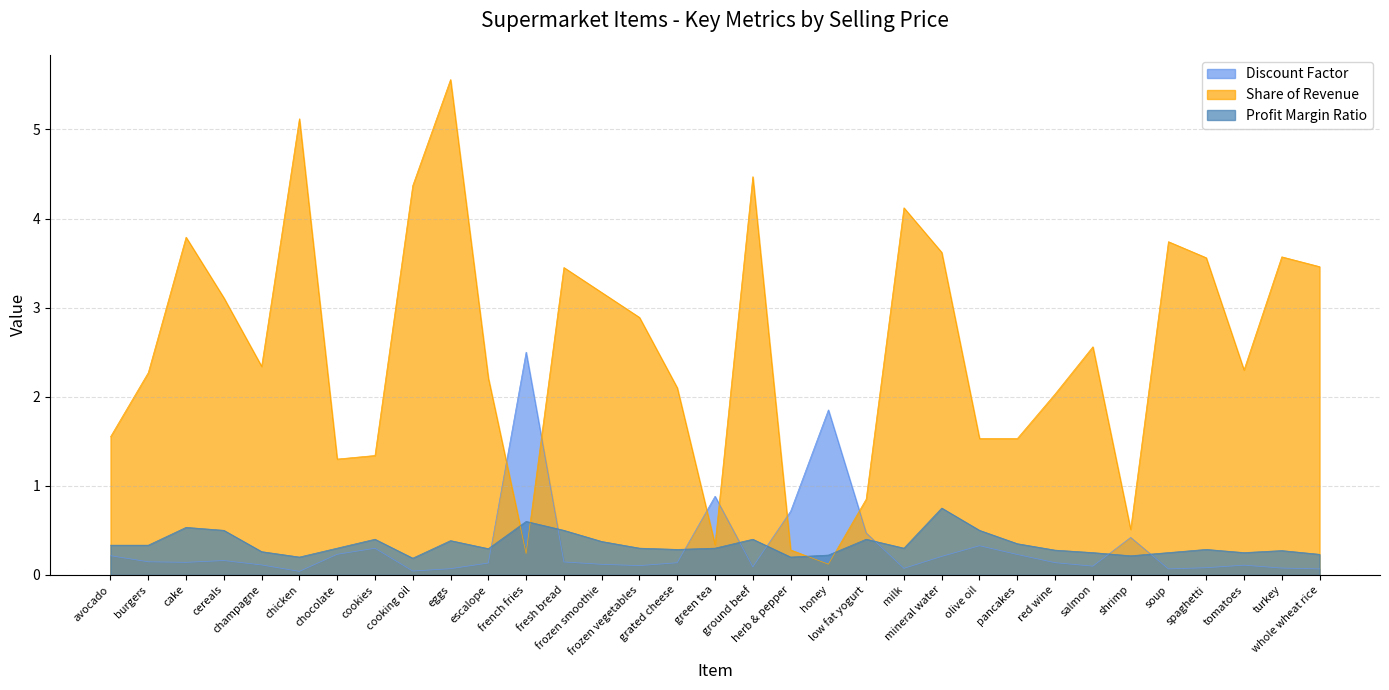

How many intersections are there between Share of Revenue and Discount Factor?

6